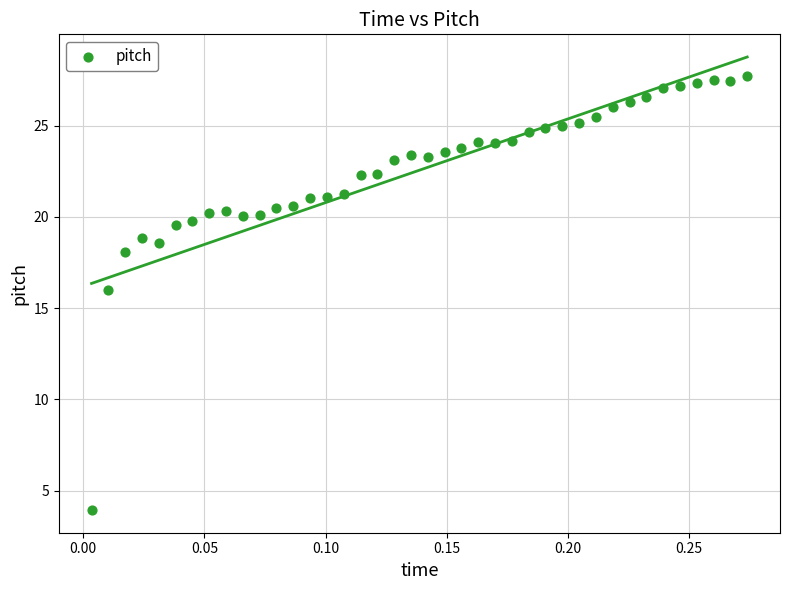

What Y value in the scatter plot is closest to 15?

16.0